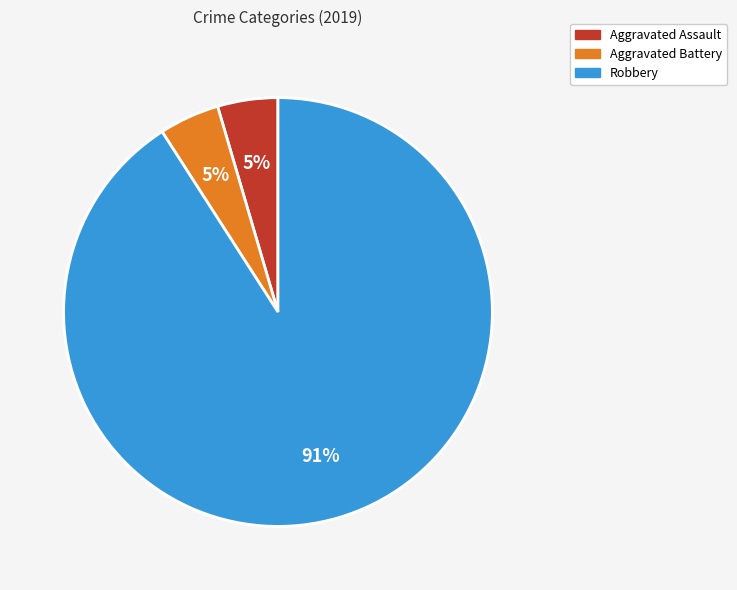

To the nearest percent, what is the average slice percentage?

33%